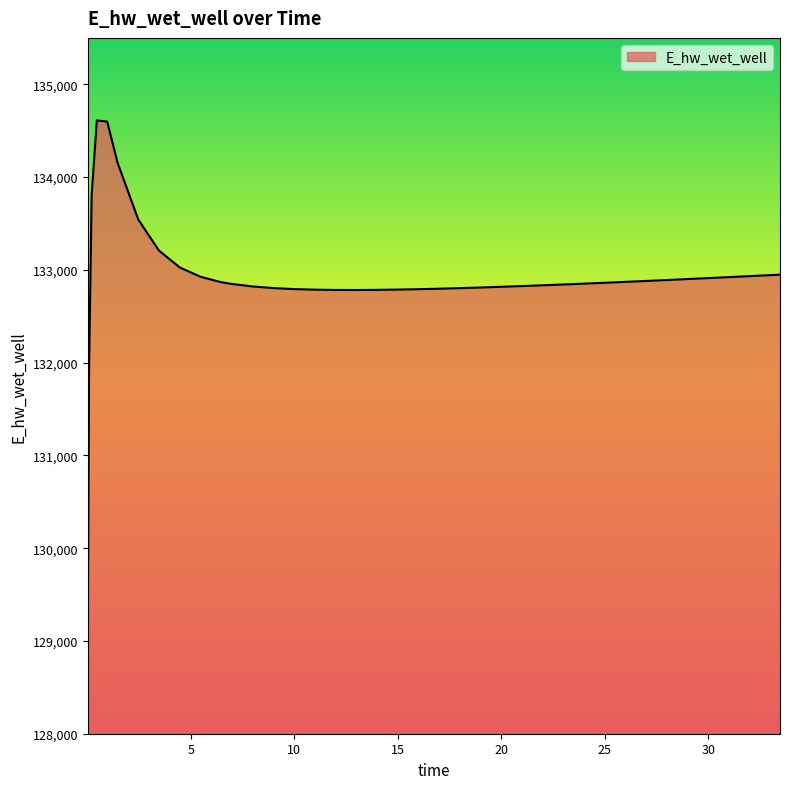

What is the greatest value displayed?

134610.3